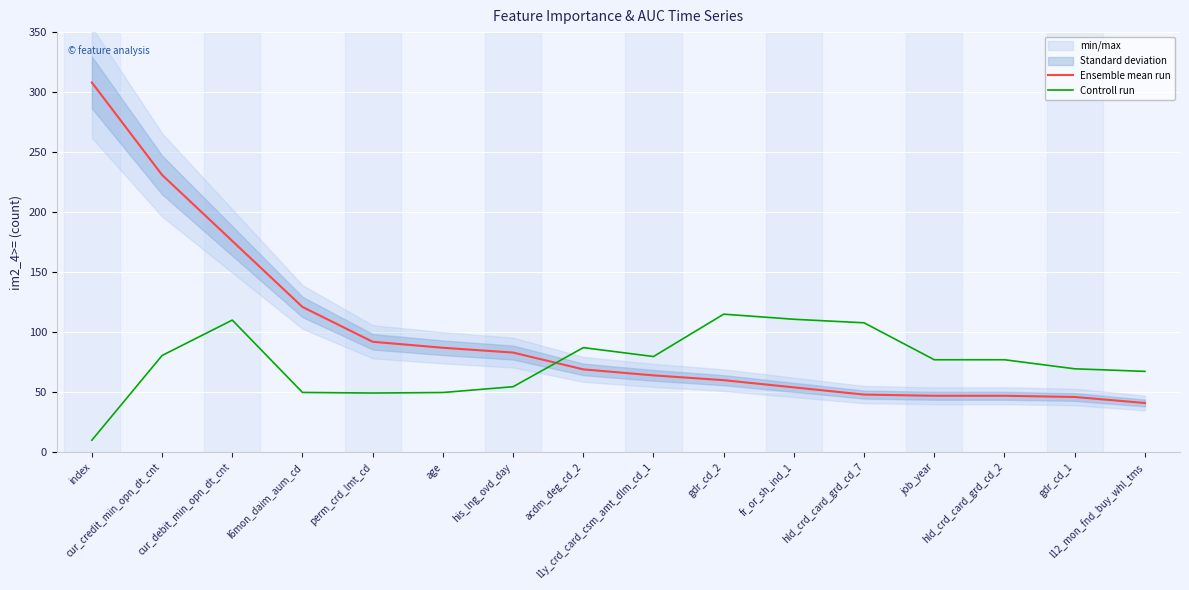

How many lines are shown in the chart?

2